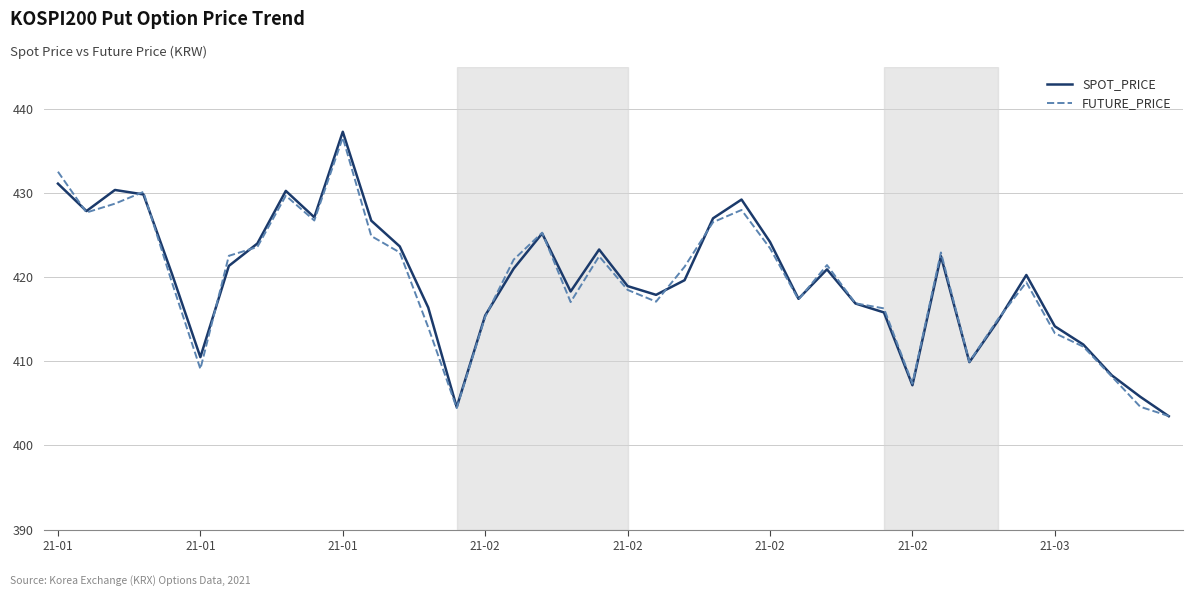

How many interior local valleys does the FUTURE_PRICE series have?

9